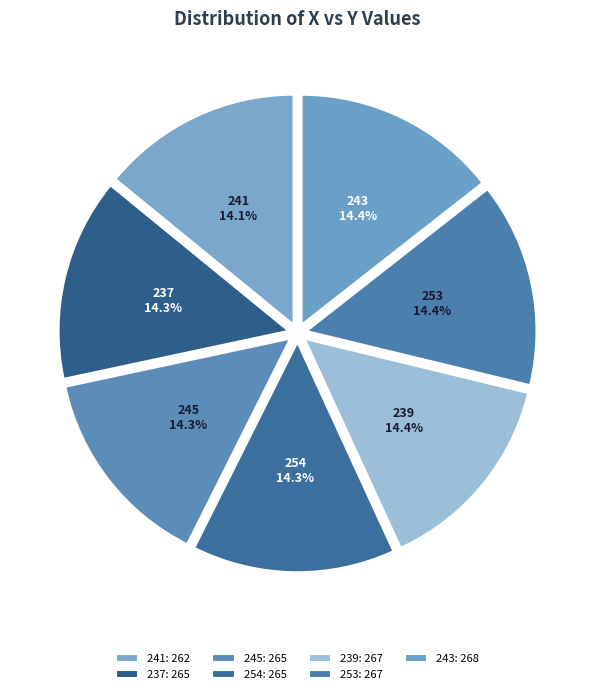

How much of the chart is everything except 253?

85.6%